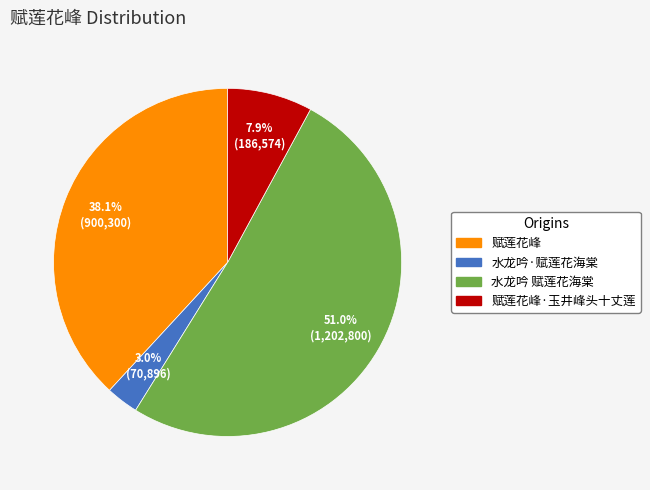

Does any single category account for the majority?

Yes